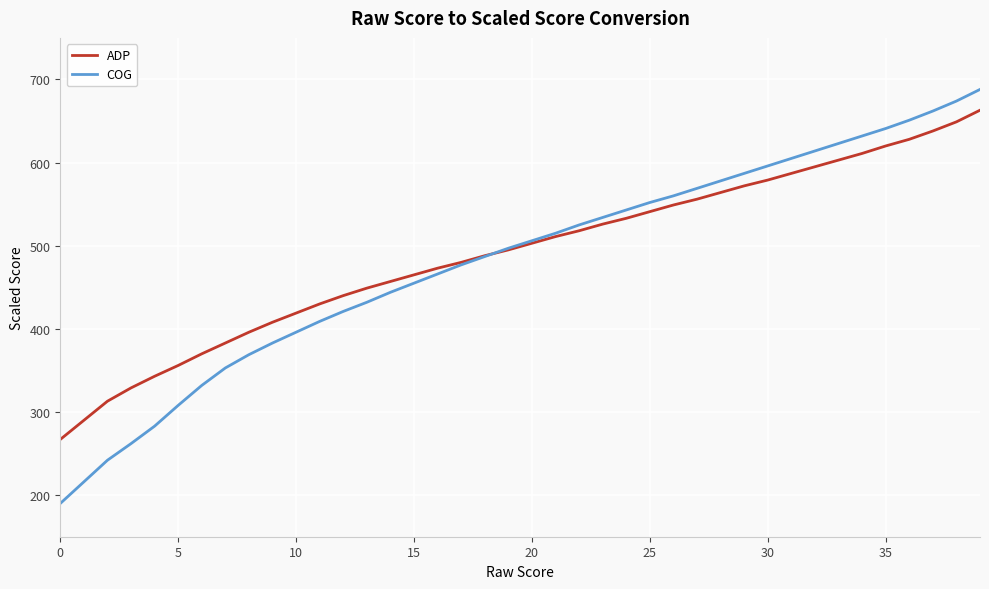

Does the chart display data point markers on the line(s)?

No